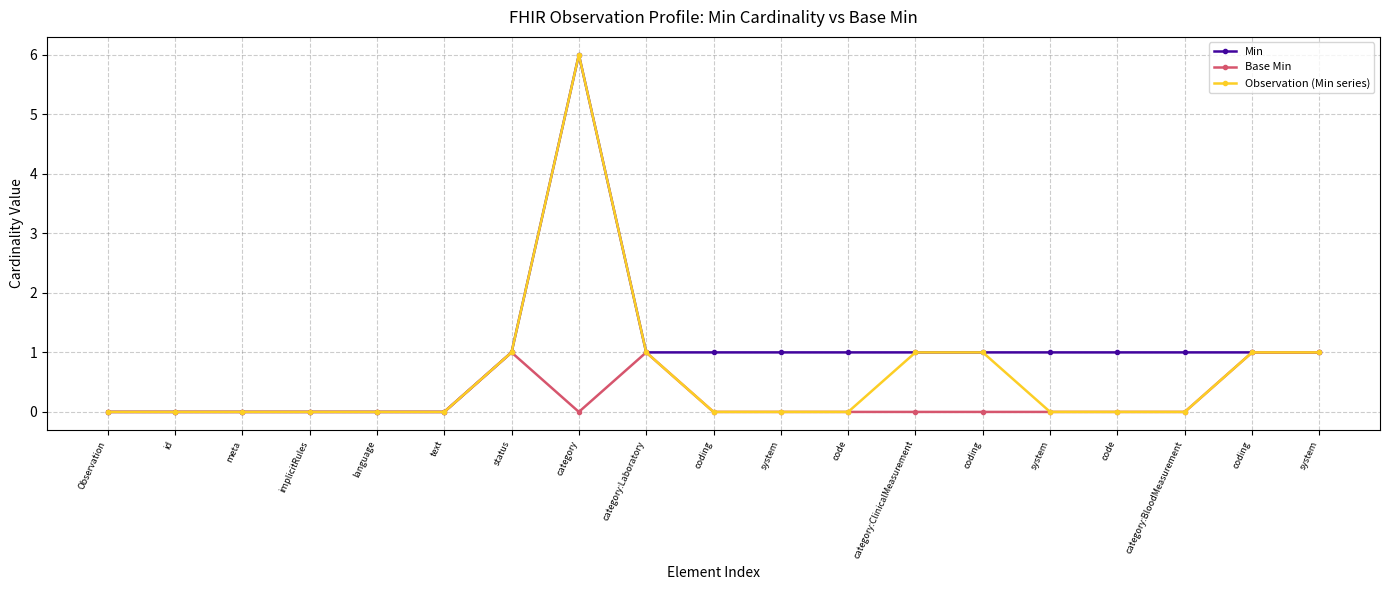

List the series in order of their peak value, highest first.

Min, Observation (Min series), Base Min